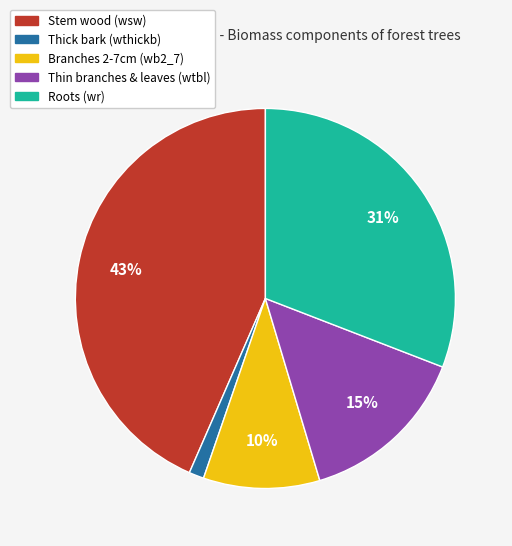

Is it true that Stem wood (wsw) is 53% of the pie?

False